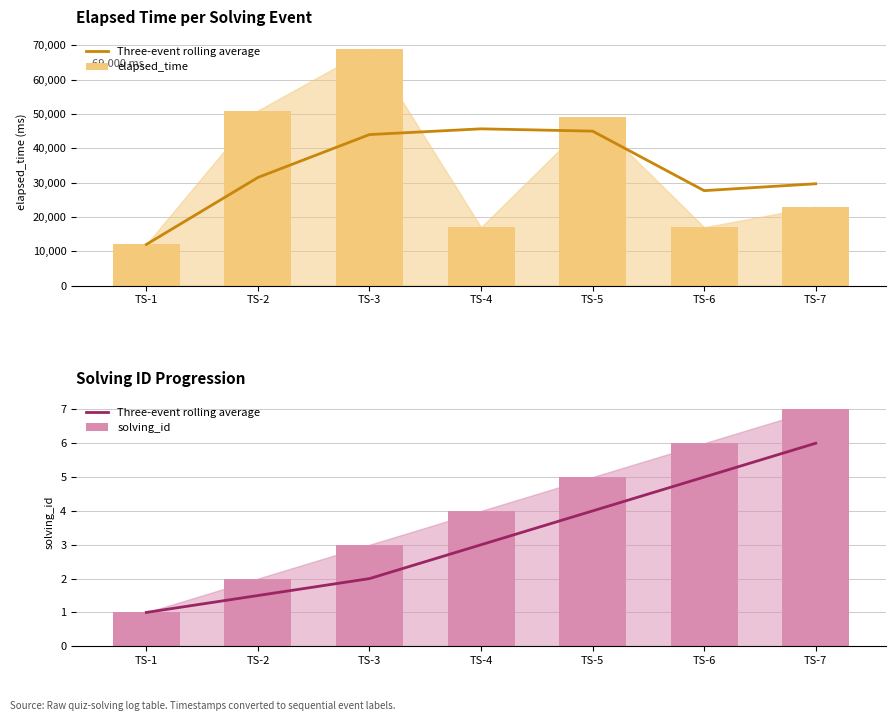

List the series in order of their peak value, highest first.

elapsed_time, solving_id, Three-event rolling average